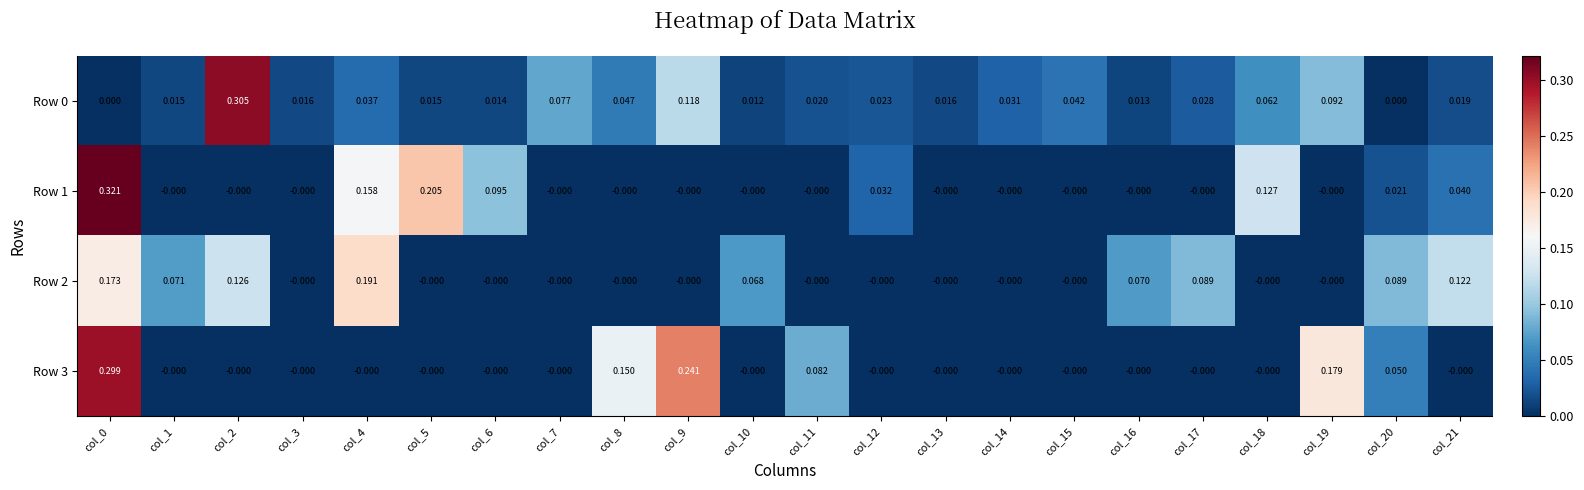

Is the value of Row 0 at col_2 greater than the value of Row 1 at col_8?

Yes